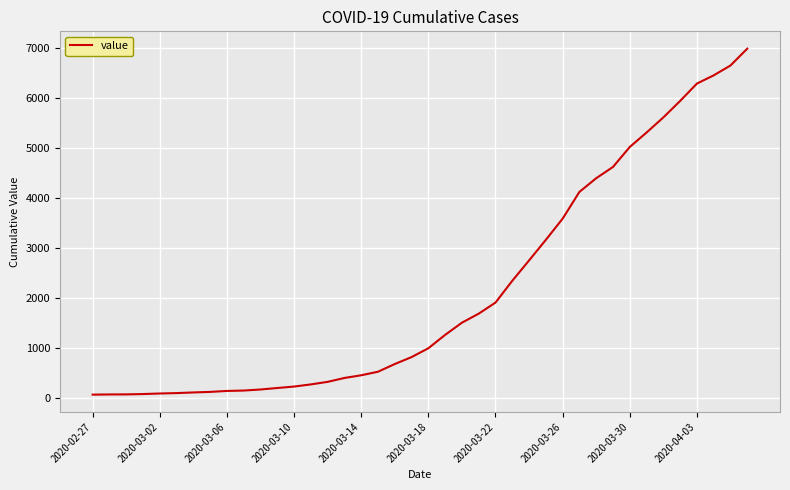

What is the greatest value displayed?

6995